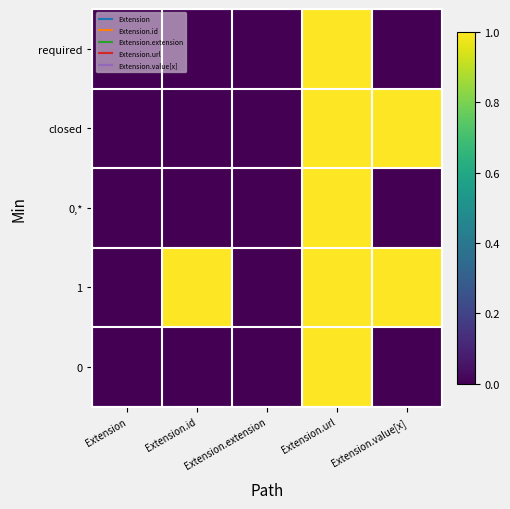

Count the number of data series in this chart.

5